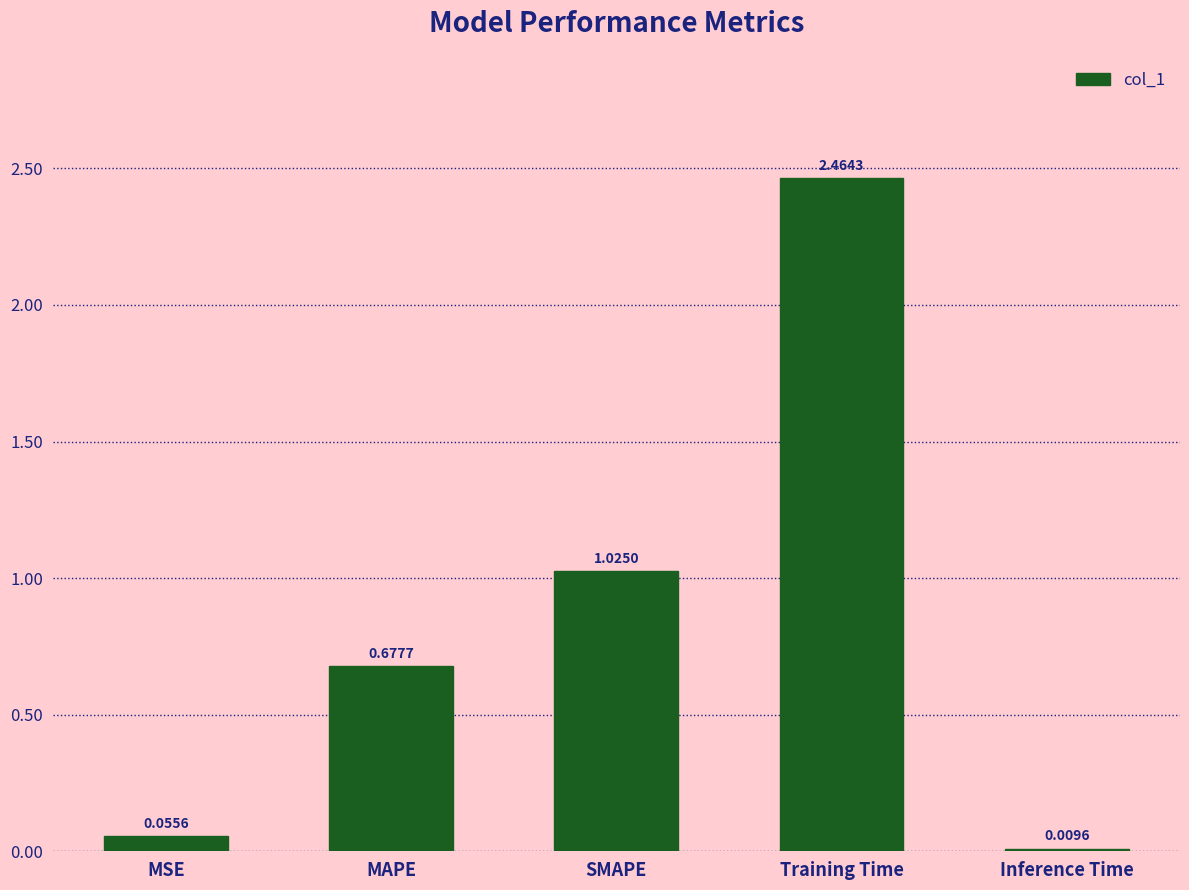

True or false: the data shows 1.5 at Training Time.

False